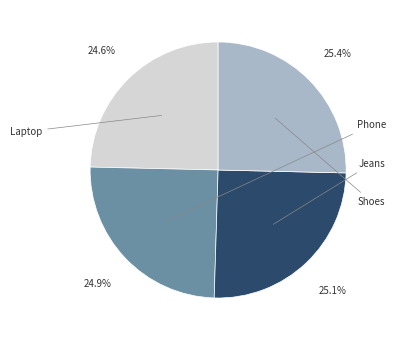

How many segments does this pie chart have?

4